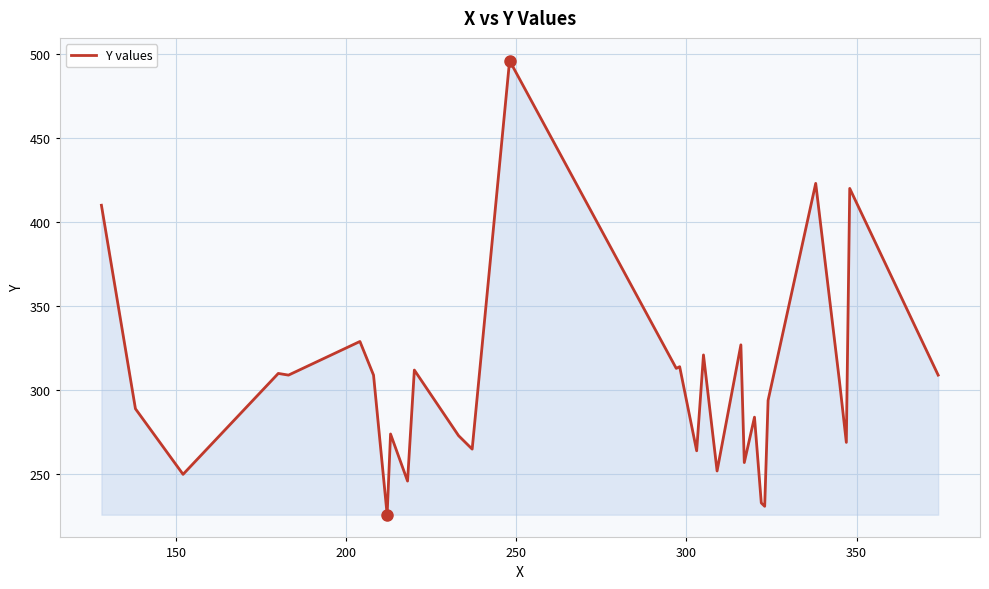

What is the minimum value shown in the chart?

226